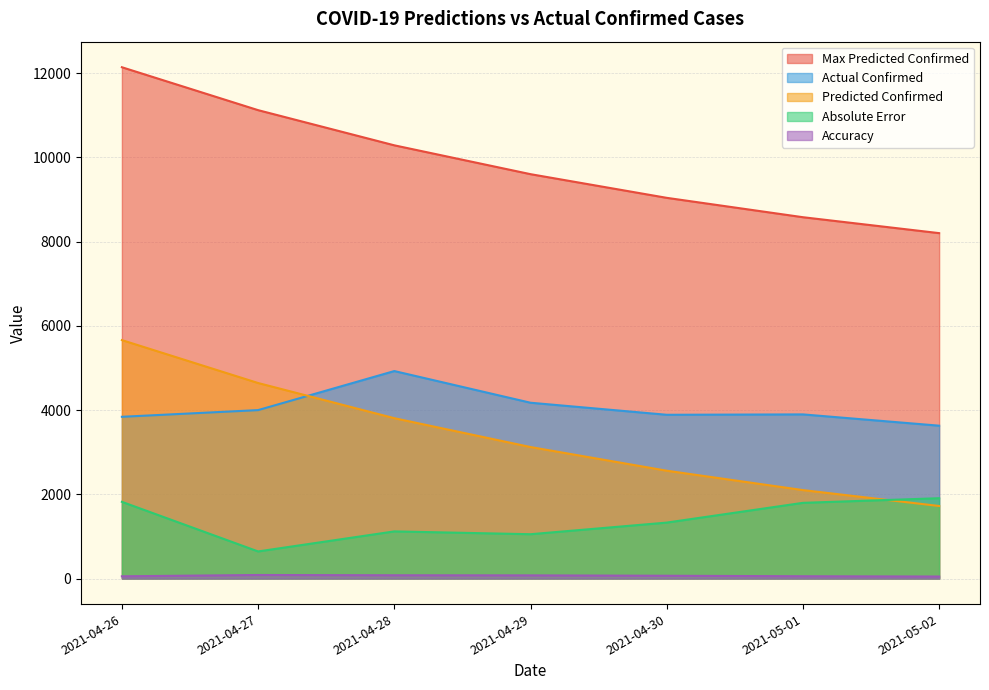

What position from the right is 2021-05-02?

1